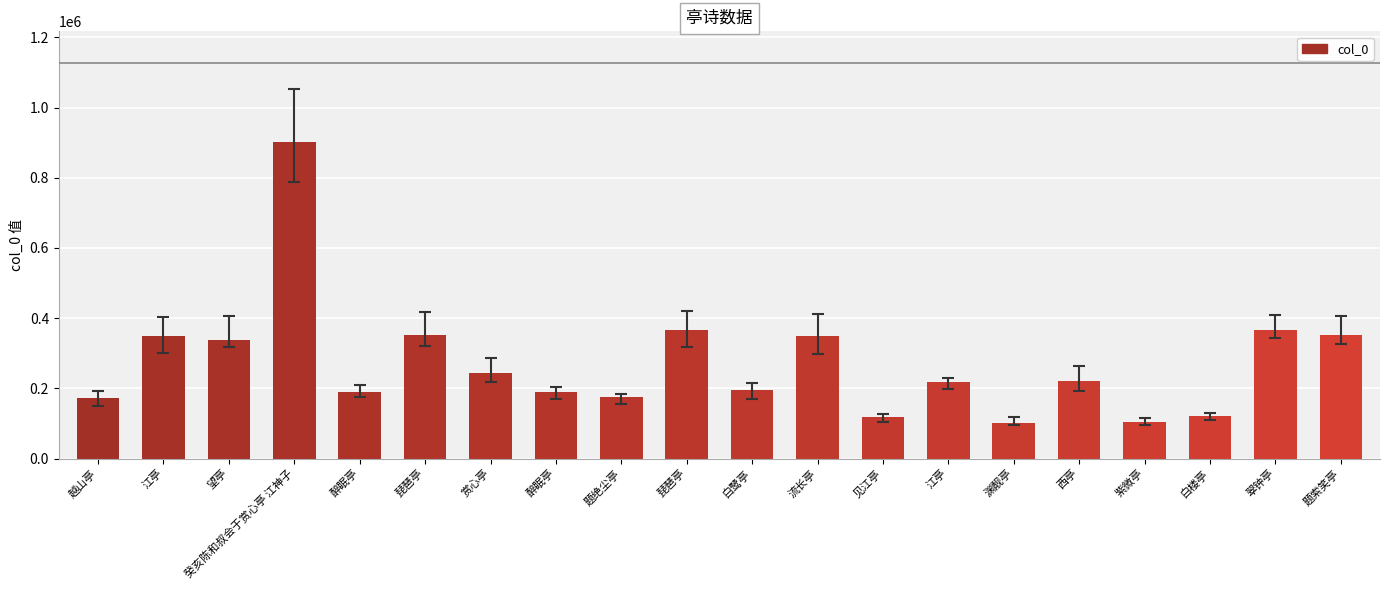

How many categories are shown in the chart?

20